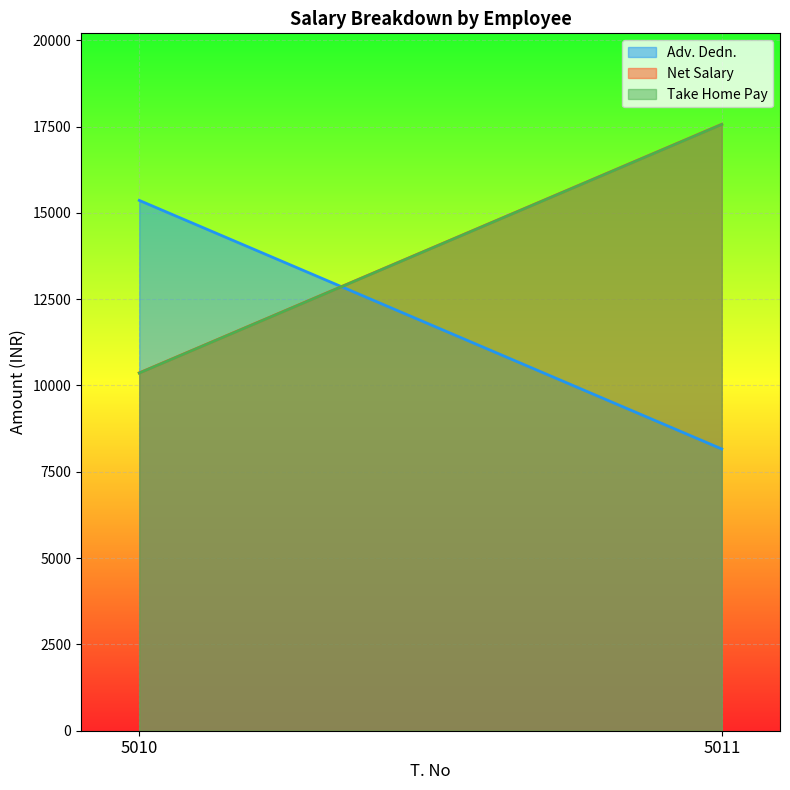

The value of Net Salary at 5011 is 27178. True or false?

False